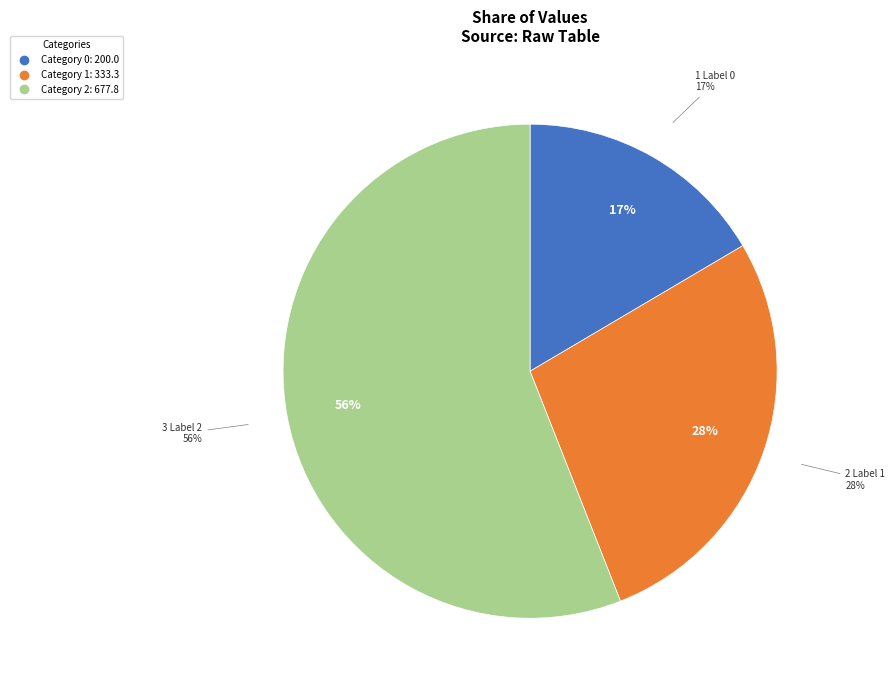

Do 2 and 1 together represent more than half of the pie?

Yes